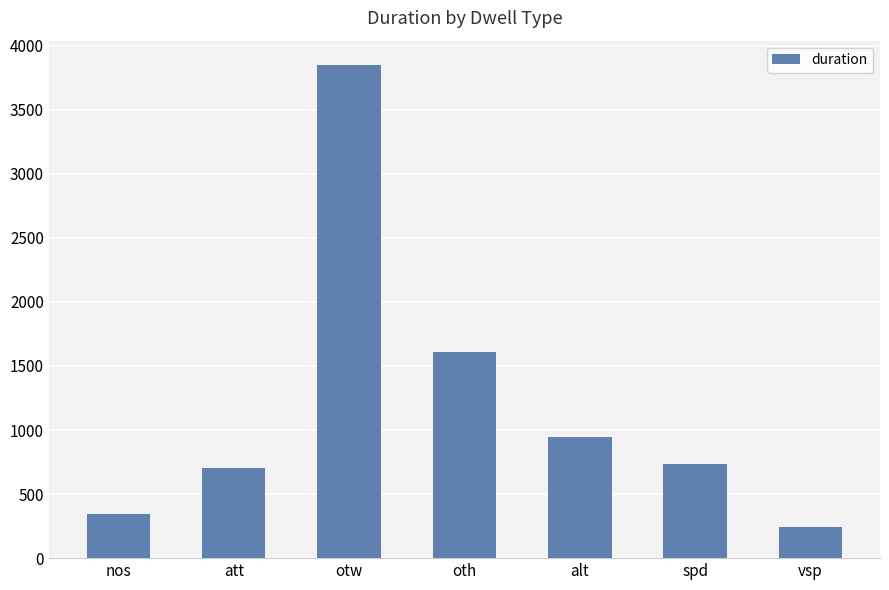

What is the difference between the values at nos and alt?

602